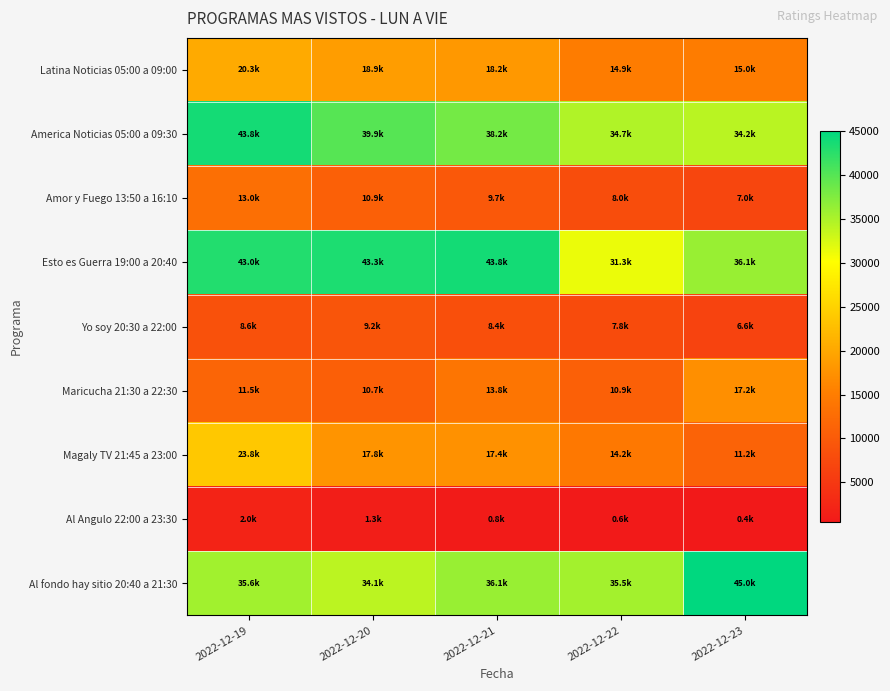

Reading left to right, what are all the values shown in this chart?

Latina Noticias 05:00 a 09:00: 2022-12-19=20337.2	2022-12-20=18883.0	2022-12-21=18229.9	2022-12-22=14872.8	2022-12-23=14960.8
America Noticias 05:00 a 09:30: 2022-12-19=43782.4	2022-12-20=39940.6	2022-12-21=38177.4	2022-12-22=34696.7	2022-12-23=34167.3
Amor y Fuego 13:50 a 16:10: 2022-12-19=12973.7	2022-12-20=10869.4	2022-12-21=9728.4	2022-12-22=8036.7	2022-12-23=7005.4
Esto es Guerra 19:00 a 20:40: 2022-12-19=42954.9	2022-12-20=43328.0	2022-12-21=43820.4	2022-12-22=31324.3	2022-12-23=36107.7
Yo soy 20:30 a 22:00: 2022-12-19=8599.6	2022-12-20=9161.8	2022-12-21=8383.6	2022-12-22=7776.8	2022-12-23=6612.7
Maricucha 21:30 a 22:30: 2022-12-19=11542.9	2022-12-20=10685.2	2022-12-21=13844.7	2022-12-22=10860.8	2022-12-23=17226.4
Magaly TV 21:45 a 23:00: 2022-12-19=23799.8	2022-12-20=17758.3	2022-12-21=17444.0	2022-12-22=14249.1	2022-12-23=11218.4
Al Angulo 22:00 a 23:30: 2022-12-19=1999.7	2022-12-20=1293.6	2022-12-21=827.2	2022-12-22=647.8	2022-12-23=439.2
Al fondo hay sitio 20:40 a 21:30: 2022-12-19=35610.6	2022-12-20=34087.4	2022-12-21=36081.8	2022-12-22=35502.5	2022-12-23=45022.7